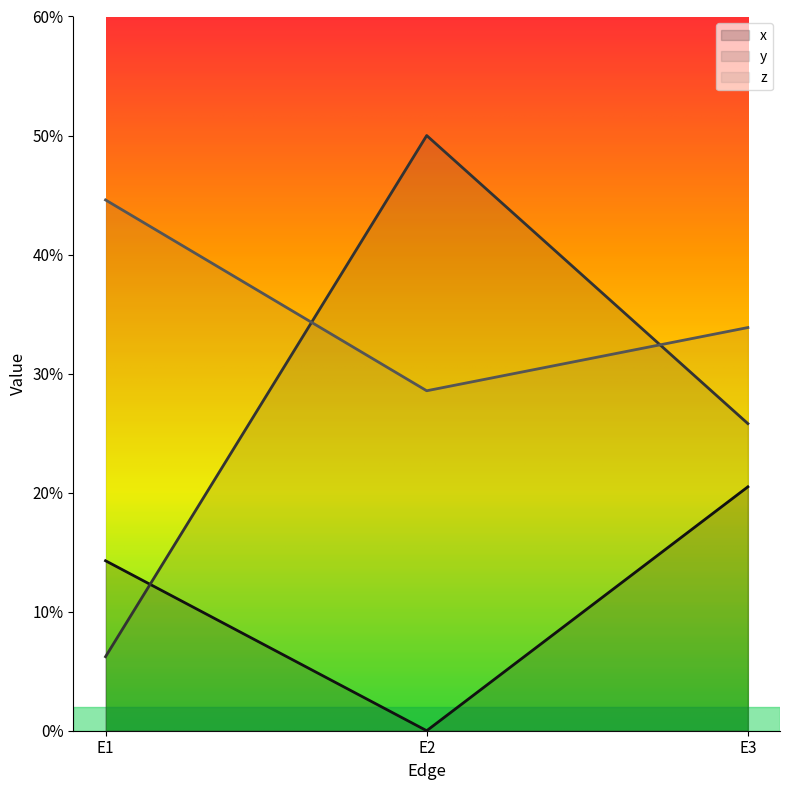

Reading left to right, transcribe all the data shown in this chart.

x: 0.1	0.0	0.2
y: 0.1	0.5	0.3
z: 0.4	0.3	0.3